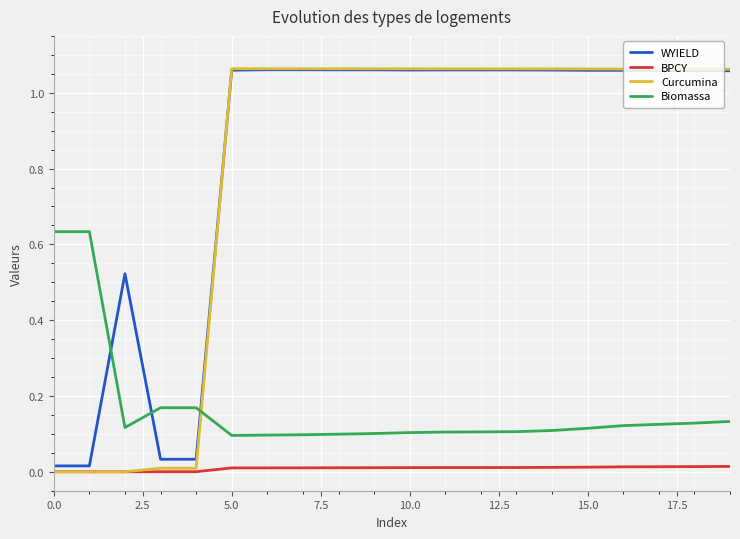

True or false: Biomassa and BPCY intersect in this chart.

False